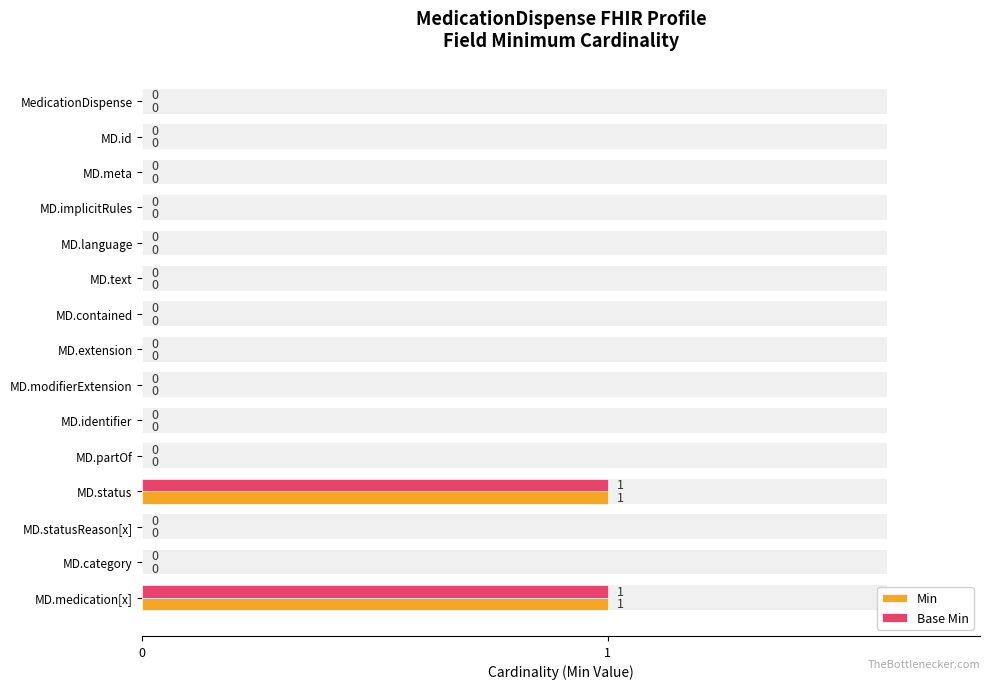

What is the approximate value of Base Min at MD.medication[x]?

1